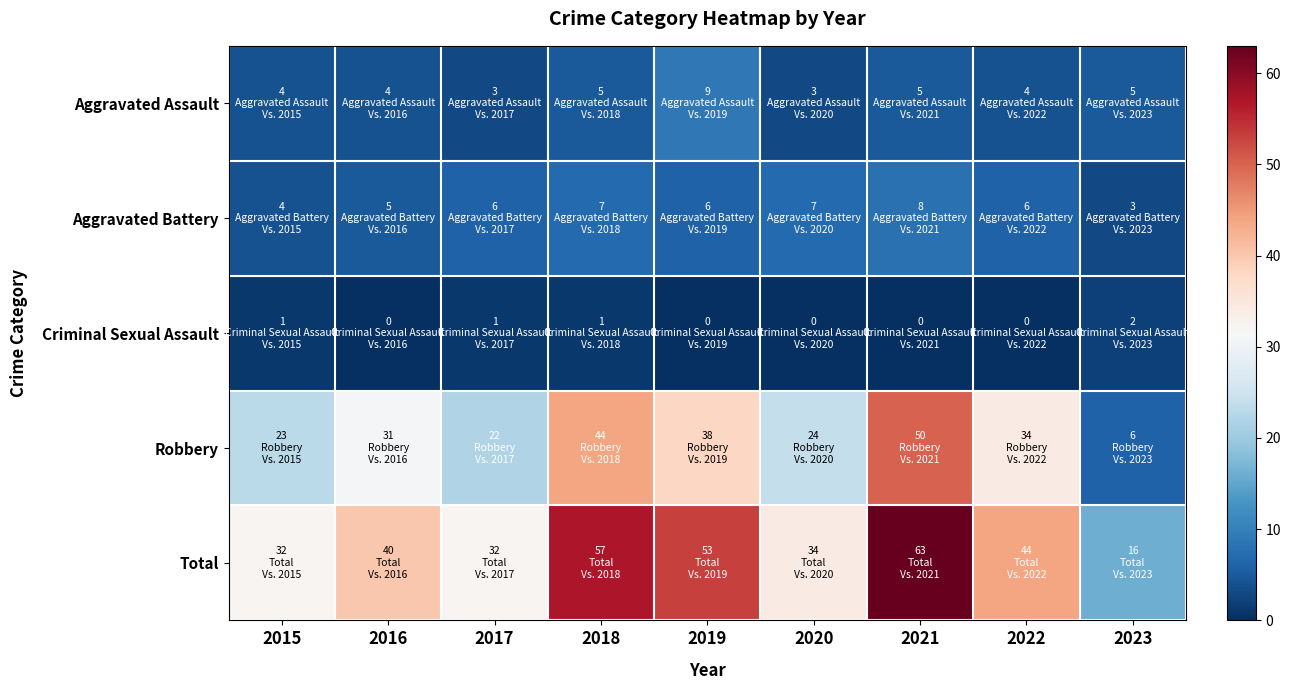

Reading left to right, list all the values displayed in this chart.

Aggravated Assault: 2015=4	2016=4	2017=3	2018=5	2019=9	2020=3	2021=5	2022=4	2023=5
Aggravated Battery: 2015=4	2016=5	2017=6	2018=7	2019=6	2020=7	2021=8	2022=6	2023=3
Criminal Sexual Assault: 2015=1	2016=0	2017=1	2018=1	2019=0	2020=0	2021=0	2022=0	2023=2
Robbery: 2015=23	2016=31	2017=22	2018=44	2019=38	2020=24	2021=50	2022=34	2023=6
Total: 2015=32	2016=40	2017=32	2018=57	2019=53	2020=34	2021=63	2022=44	2023=16